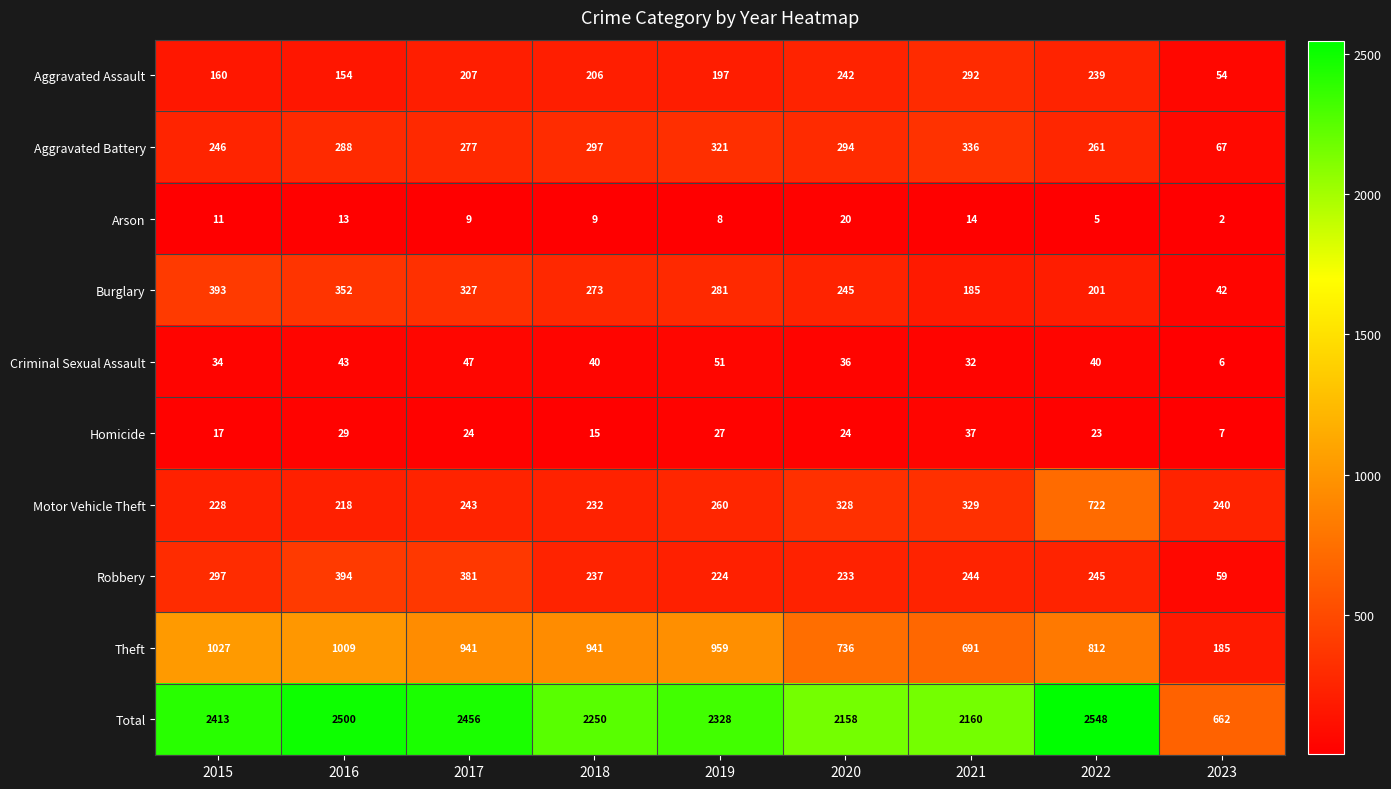

Which series has the largest total across all categories?

Total